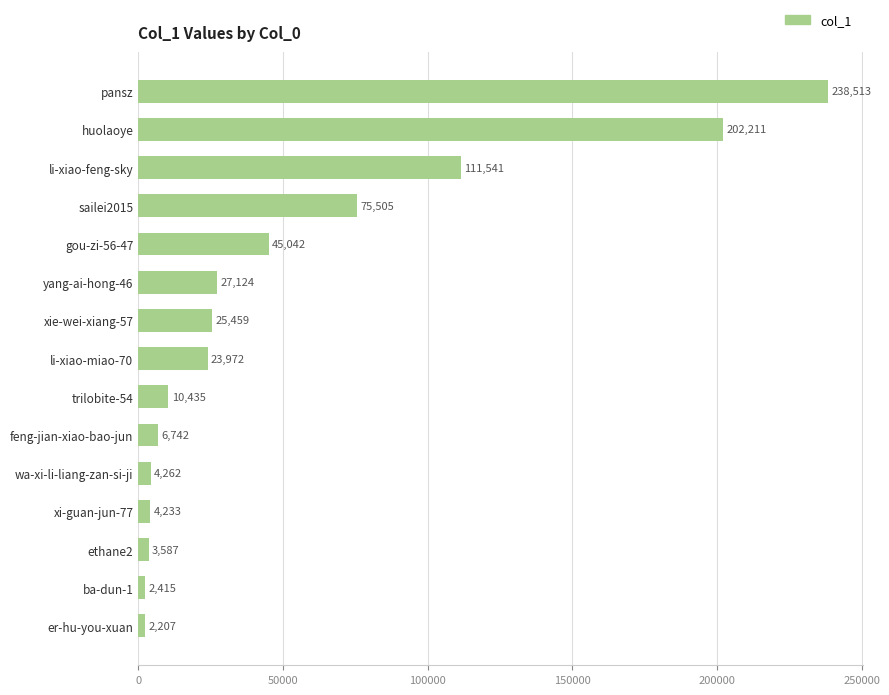

What is the greatest value displayed?

238513